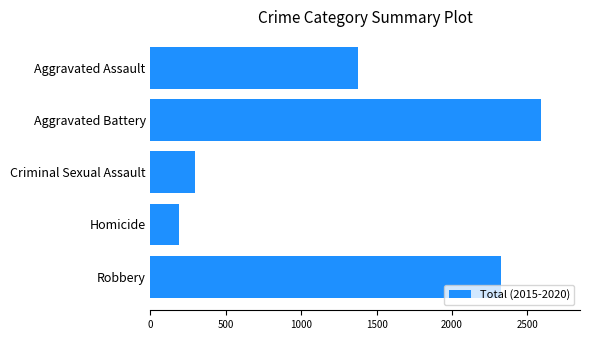

What is the sum of all values?

6779